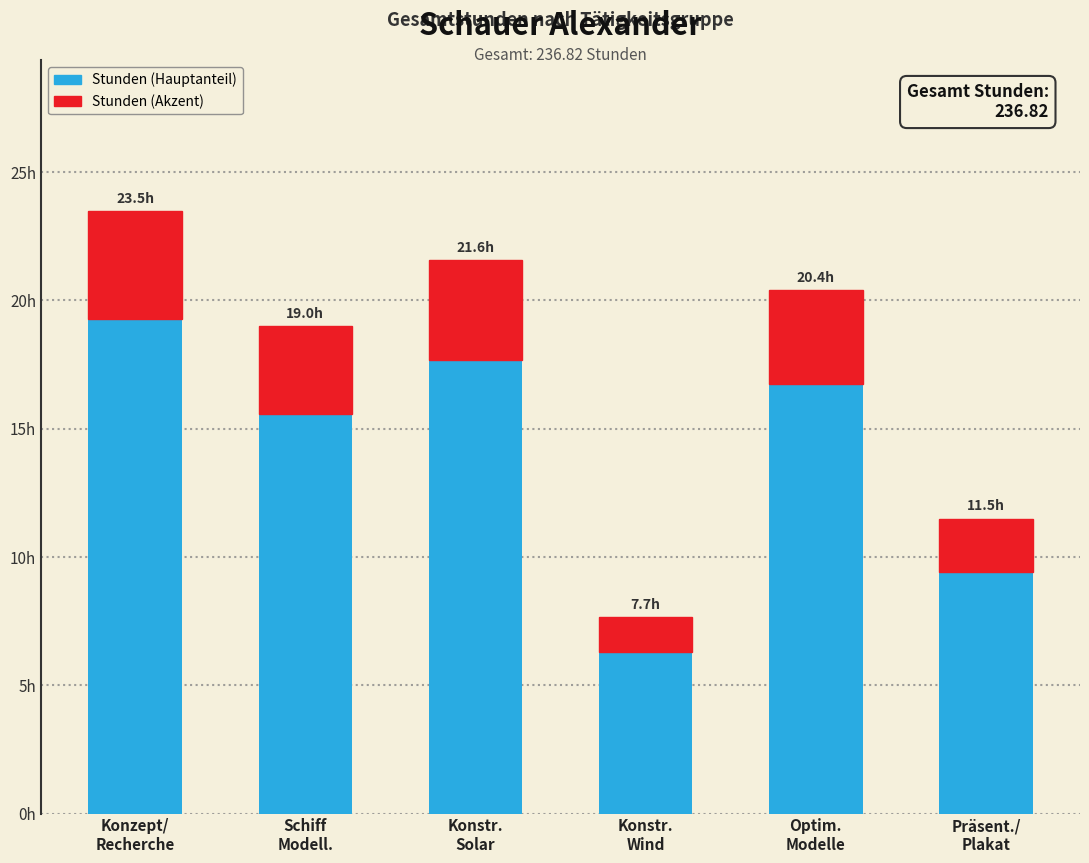

Does the chart contain any negative values?

No